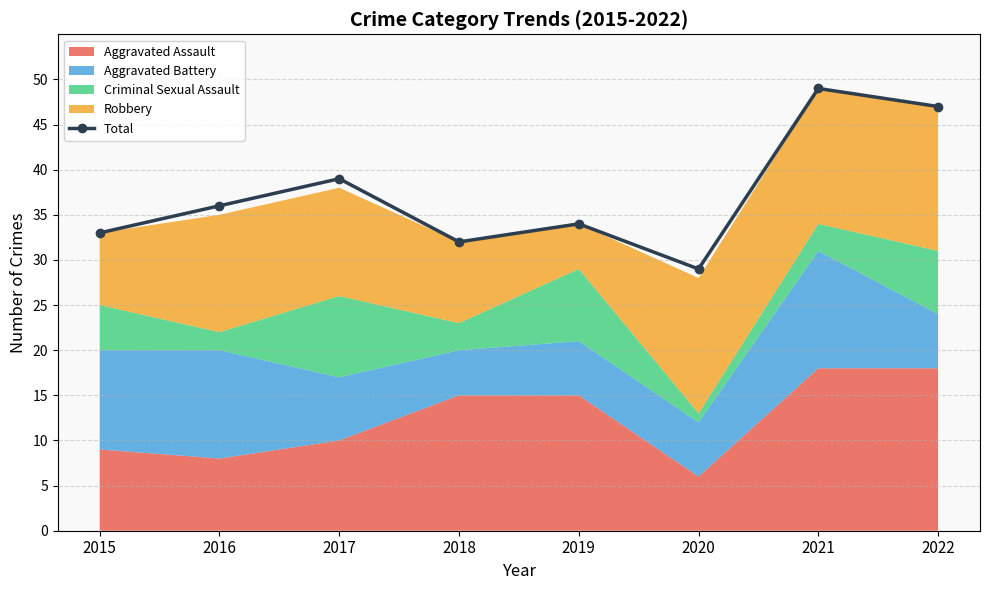

How many interior local peaks (higher than both neighbors) does the data have?

3